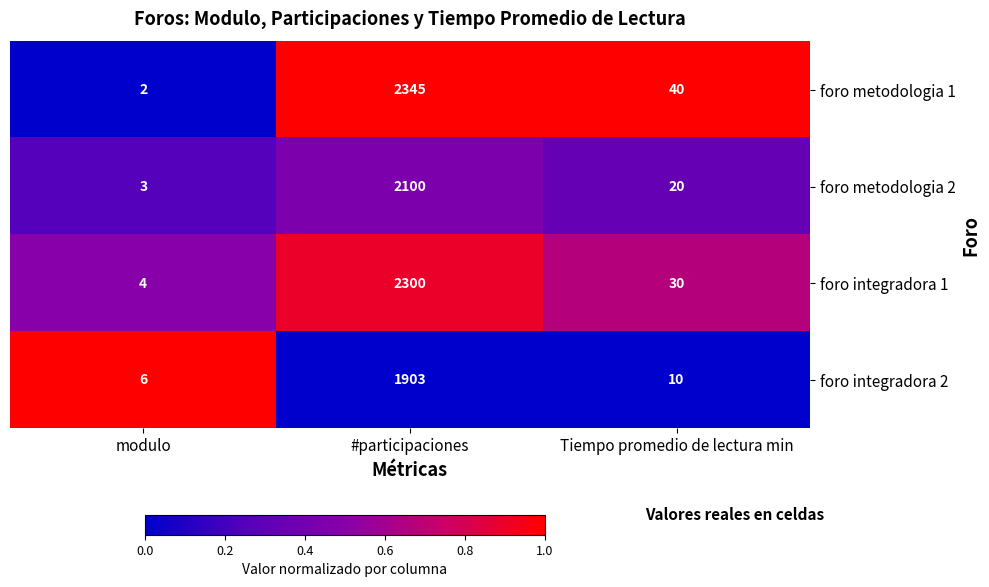

Reading left to right, extract all data points from this chart.

foro metodologia 1: 2	2345	40
foro metodologia 2: 3	2100	20
foro integradora 1: 4	2300	30
foro integradora 2: 6	1903	10